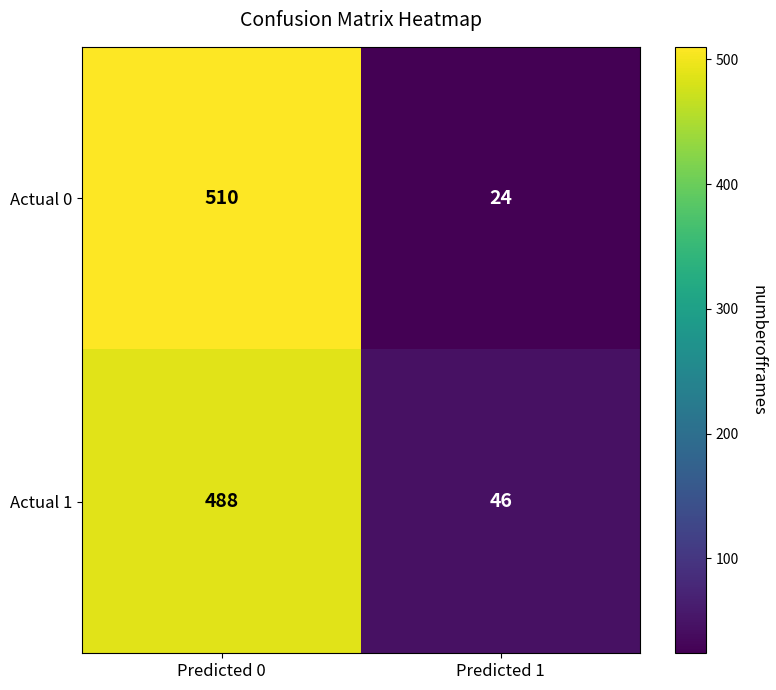

The Actual 1 series shows 837 at Predicted 0. True or false?

False